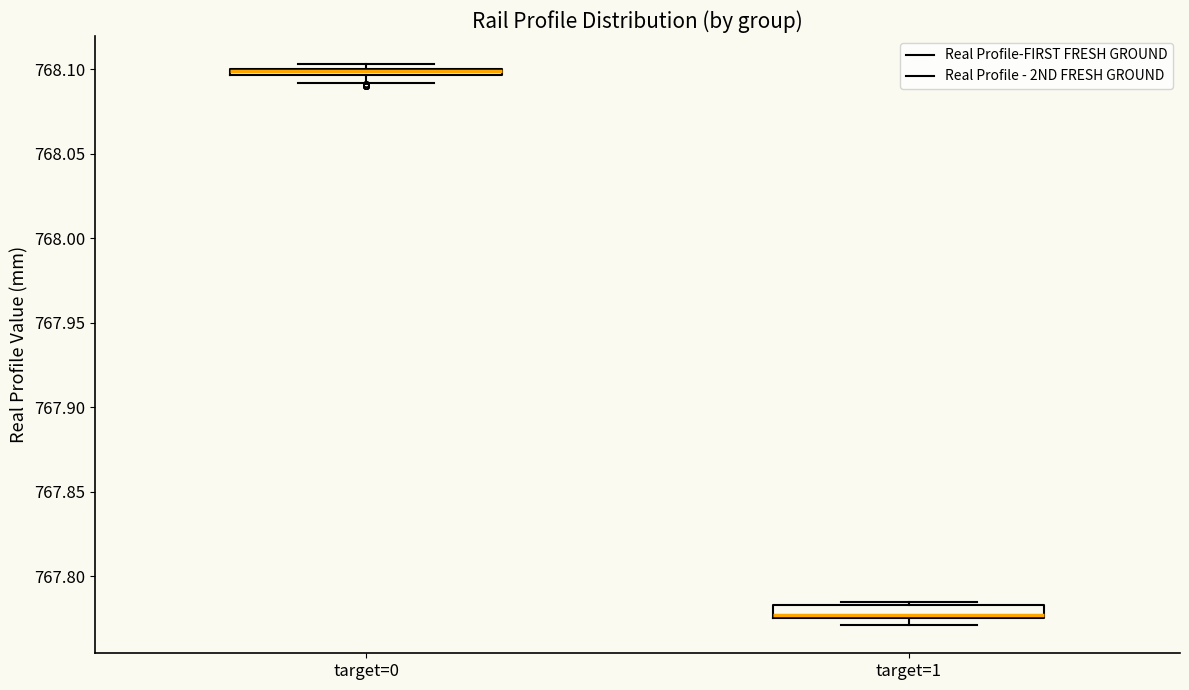

Where is the upper edge of the box for target=0 on the y-axis? The values are not printed on the chart, so give them approximately, as read against the axis.

768.100